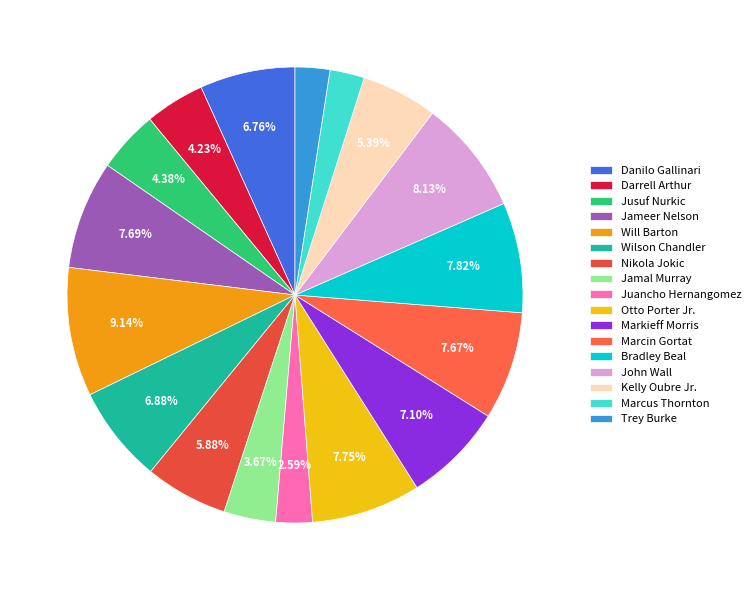

What portion of the pie excludes Nikola Jokic?

94.1%